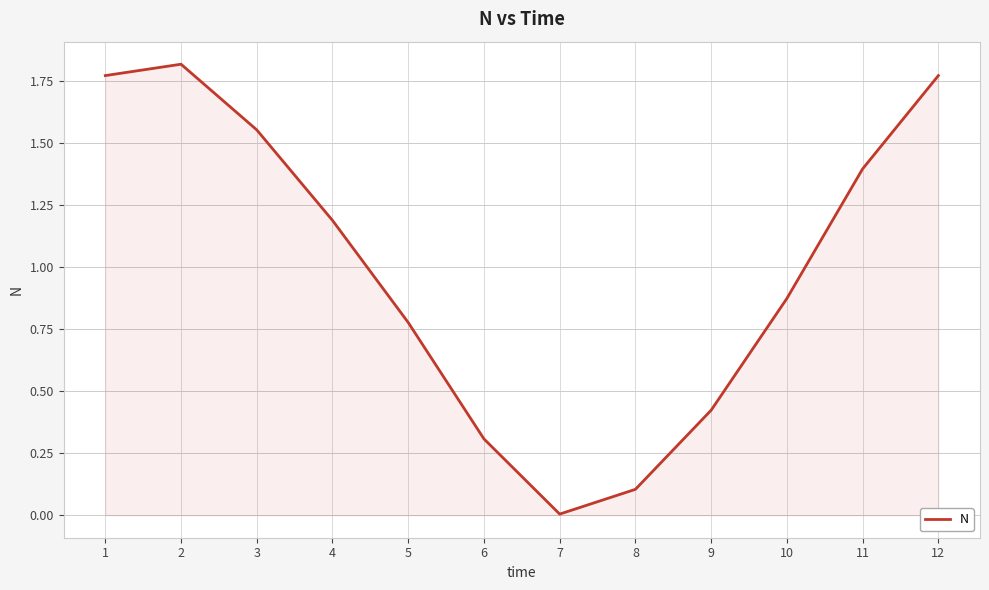

Does the chart display data point markers on the line(s)?

No